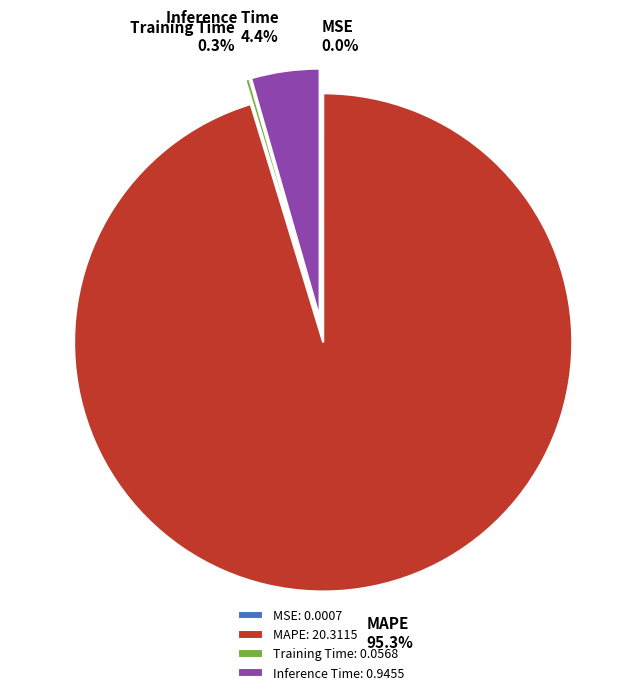

Is there any slice that represents more than half of the pie?

Yes